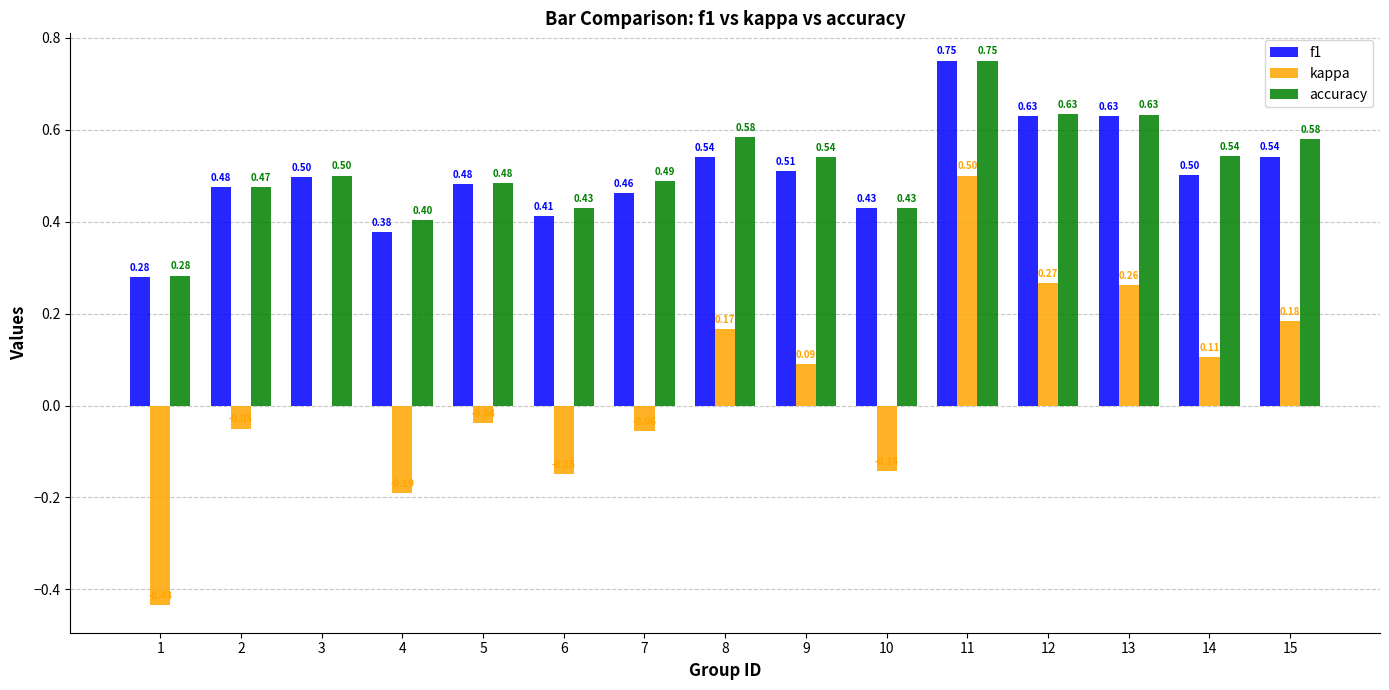

Count the number of categories in the chart.

15